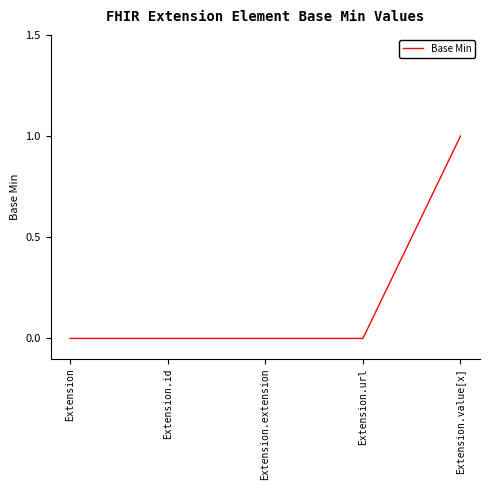

What position from the right is Extension.id?

4